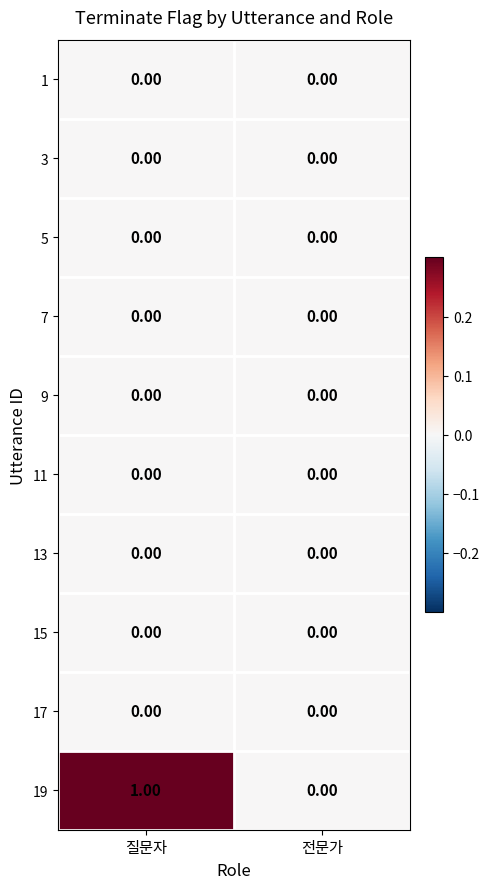

Which series has the widest spread of values?

19